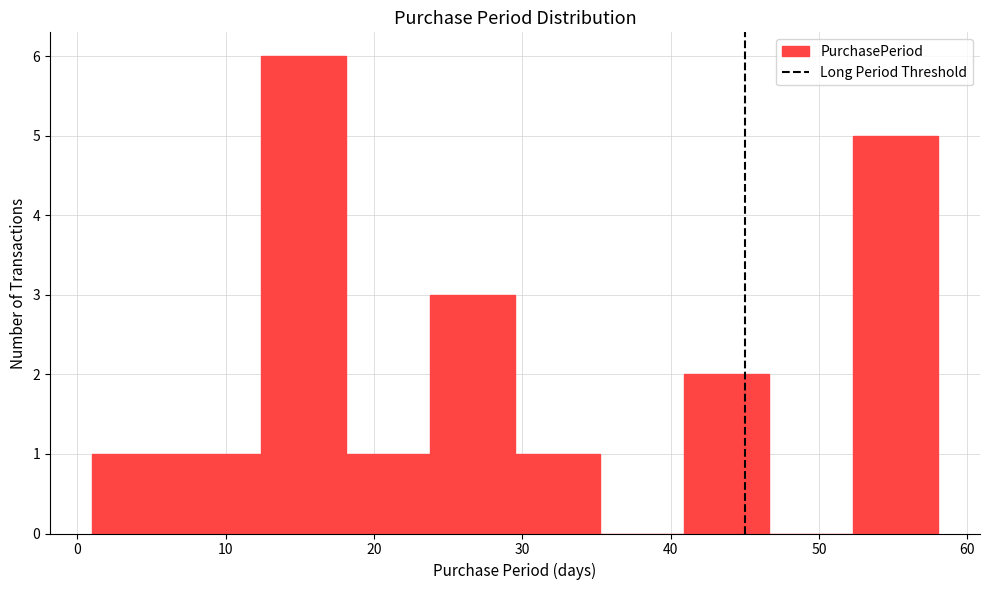

Reading left to right, transcribe this chart: for each bar, give the range it covers on the x-axis and its height. Neither the bar edges nor the heights are printed on the chart, so give them approximately, as read against the axes.

1.0 to 6.7: 1
6.7 to 12.4: 1
12.4 to 18.1: 6
18.1 to 23.8: 1
23.8 to 29.5: 3
29.5 to 35.2: 1
35.2 to 40.9: 0
40.9 to 46.6: 2
46.6 to 52.3: 0
52.3 to 58.0: 5